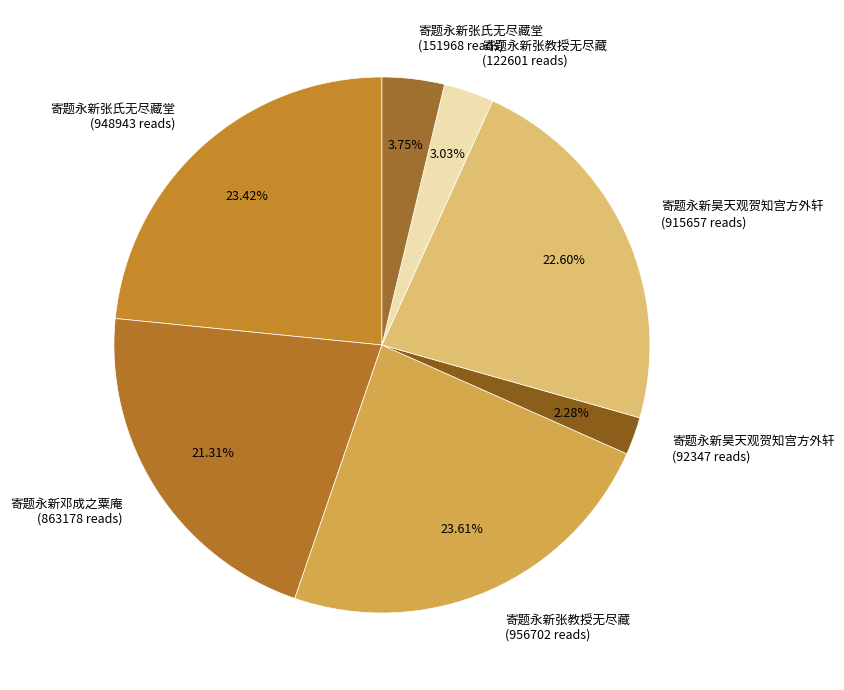

Is the sum of 寄题永新昊天观贺知宫方外轩 (915657 reads) and 寄题永新昊天观贺知宫方外轩 (92347 reads) greater than half?

No